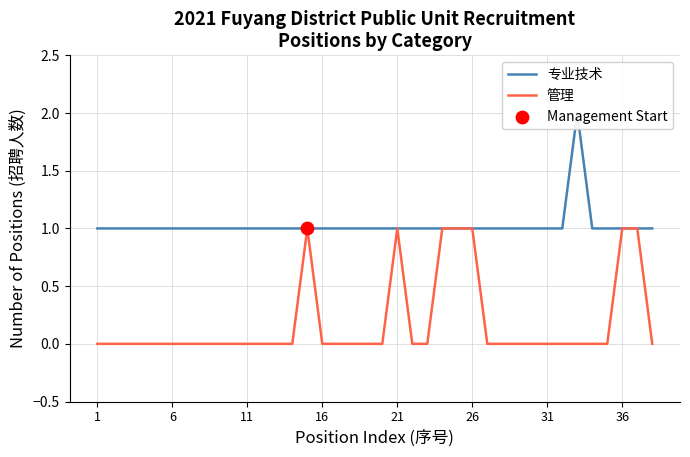

Which series has the largest total across all categories?

专业技术